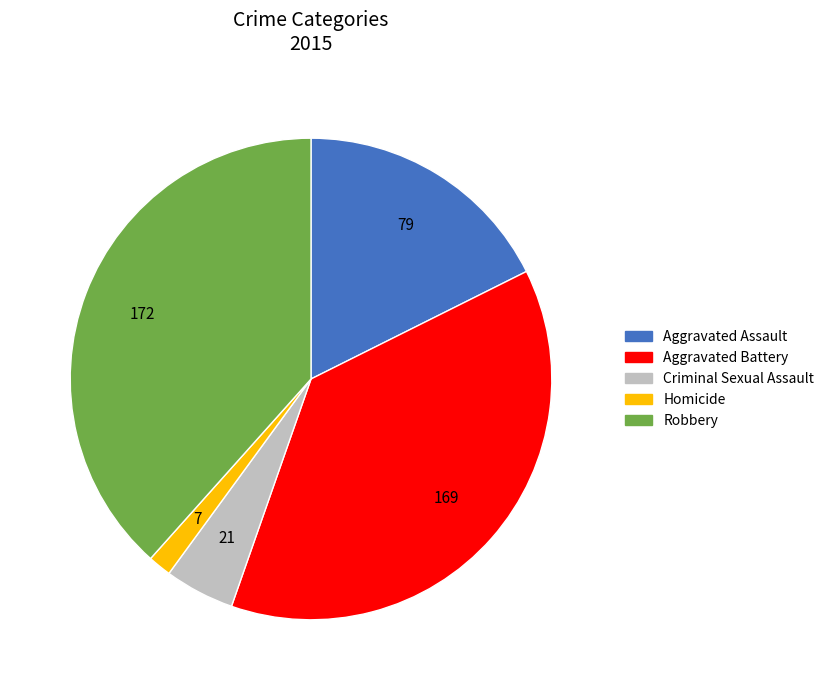

Combined, do Aggravated Assault and Aggravated Battery account for over 50%?

Yes